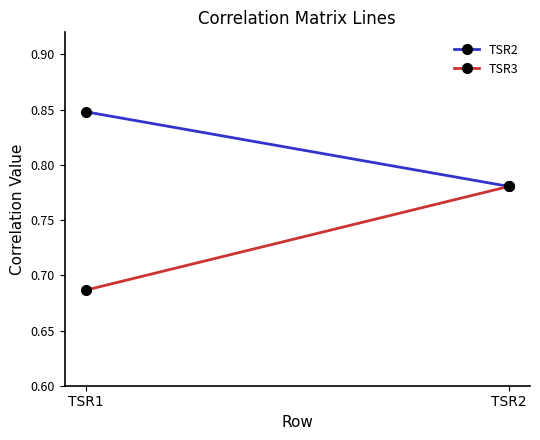

What value does the TSR2 series have at TSR2?

0.8